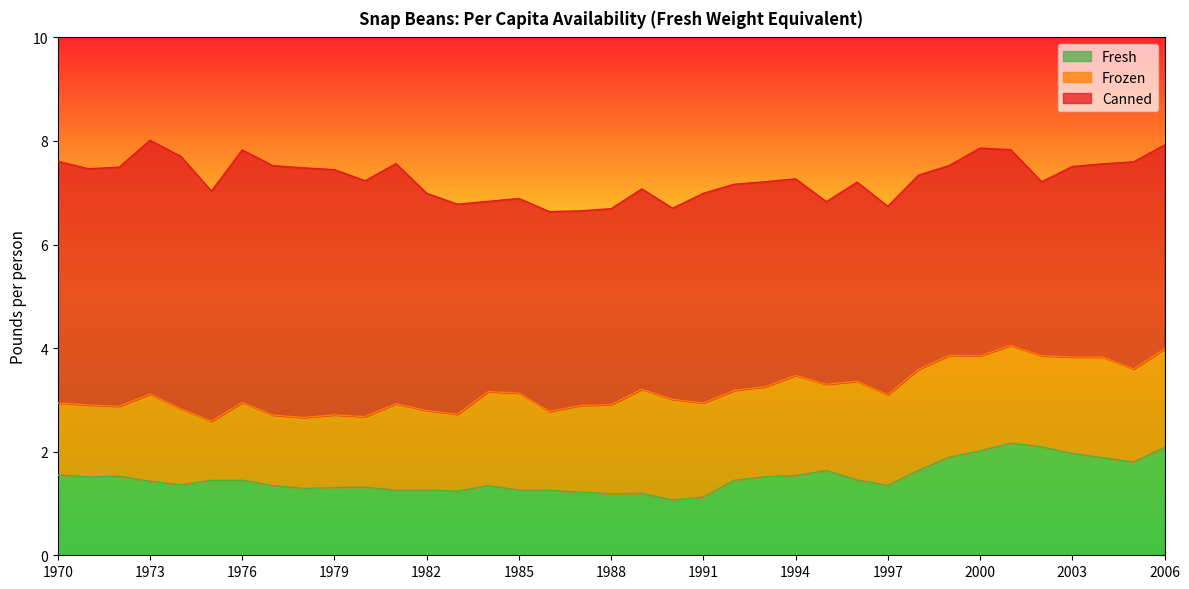

What is the minimum value for Fresh?

1.1